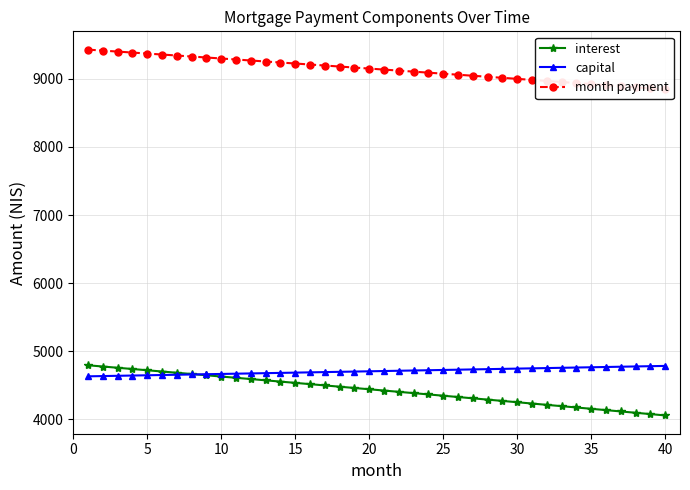

True or false: interest has more than 1 points higher than both neighbors.

False